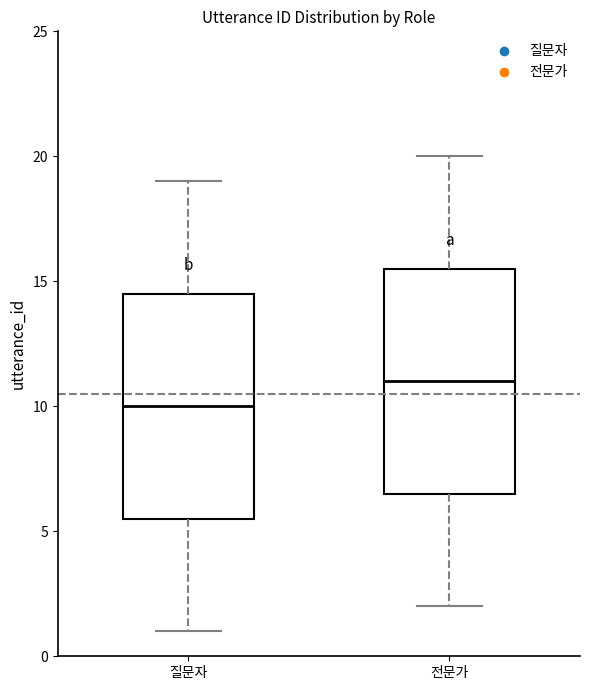

Which box has the highest median line?

전문가